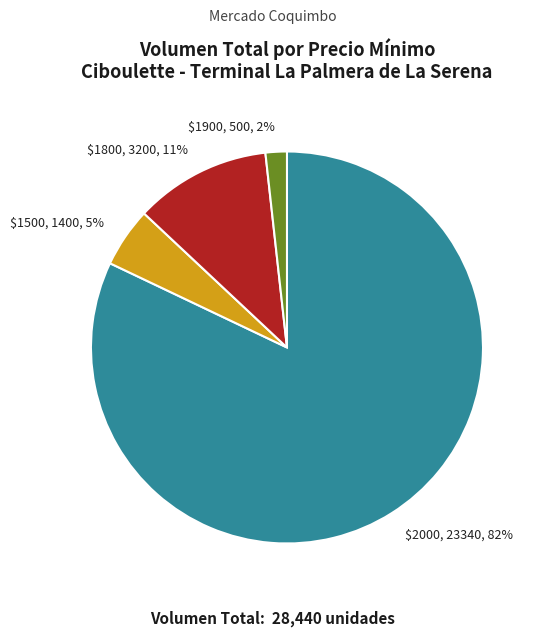

Does $2000, 23340, 82% account for over 50% of the chart?

Yes